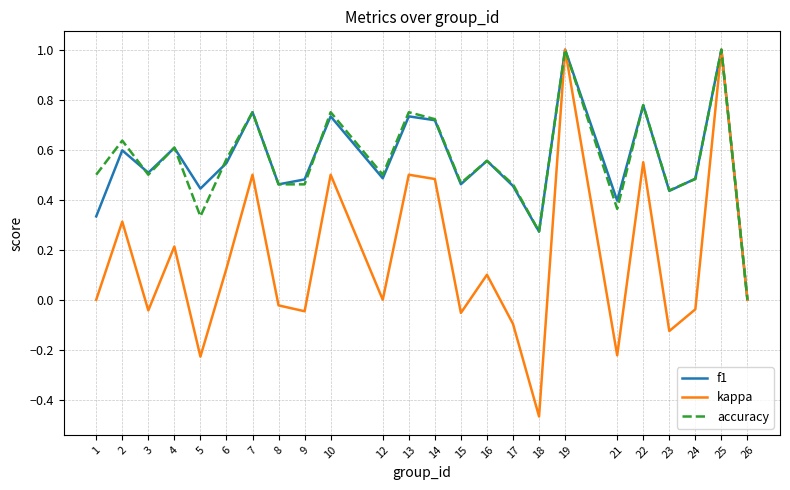

In kappa, how many points are lower than both neighbors (excluding endpoints)?

8